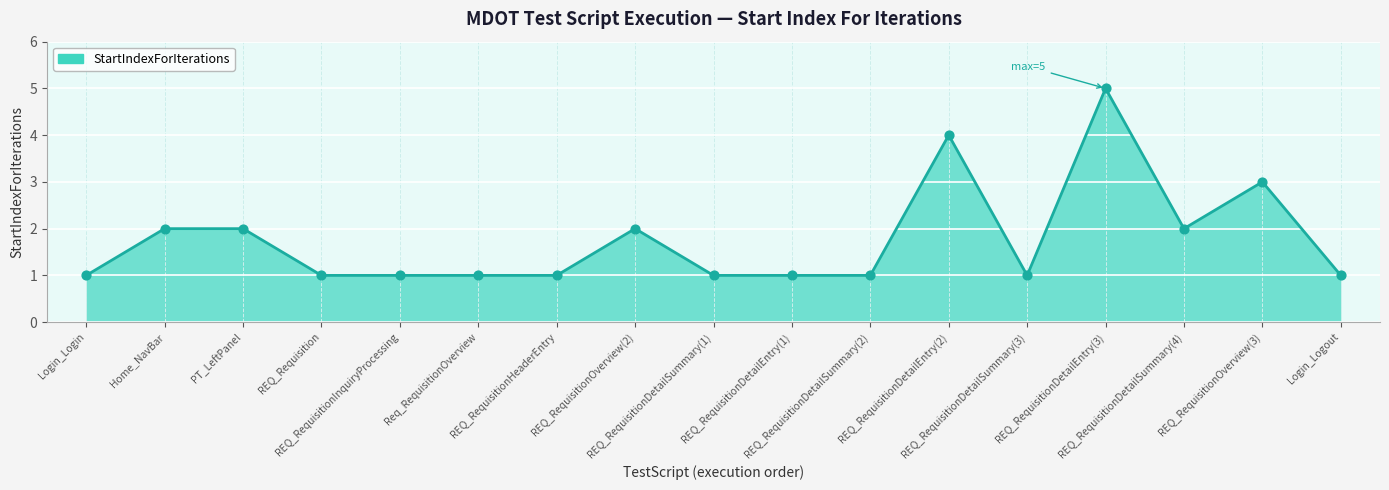

What is the ratio of the value at Login_Logout to the value at REQ_RequisitionHeaderEntry?

1.0